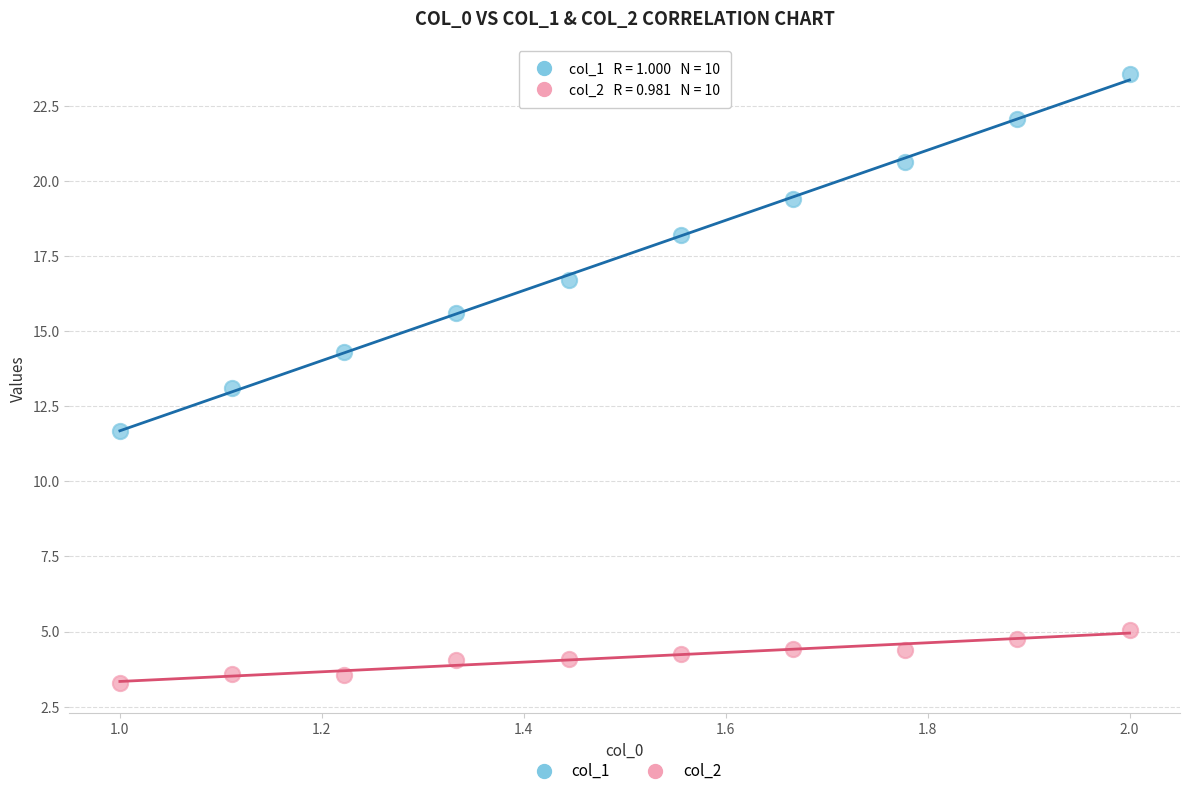

In the col_1 series, what Y value is closest to 17?

16.7